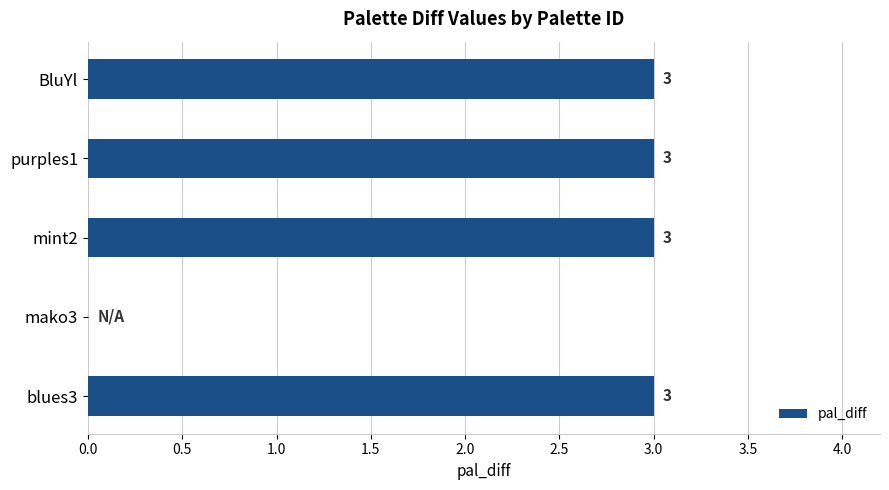

What is the maximum value shown in the chart?

3